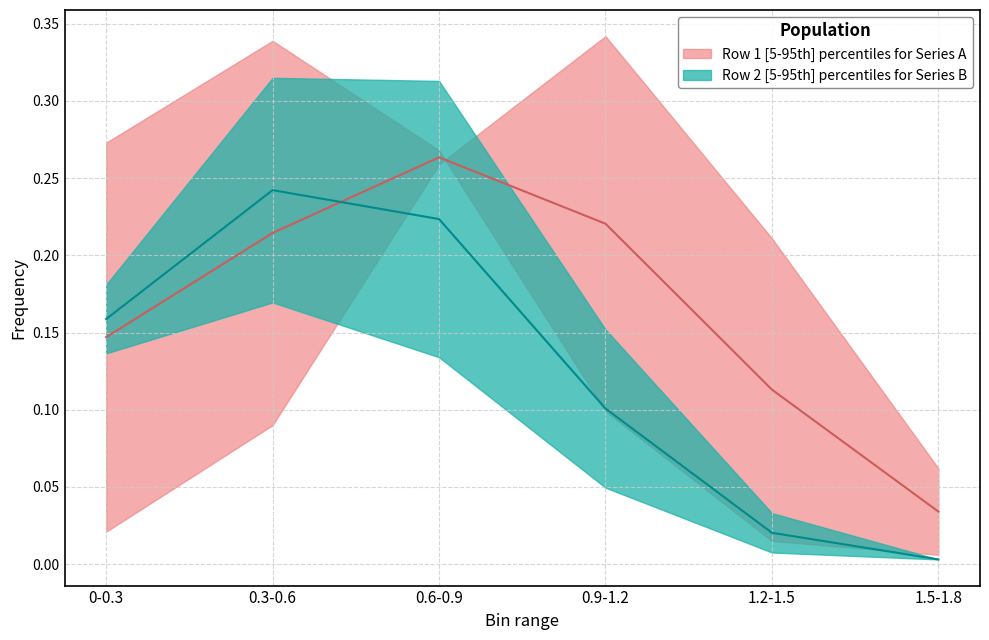

Which category has the lowest value in the Row2 series?

1.5-1.8